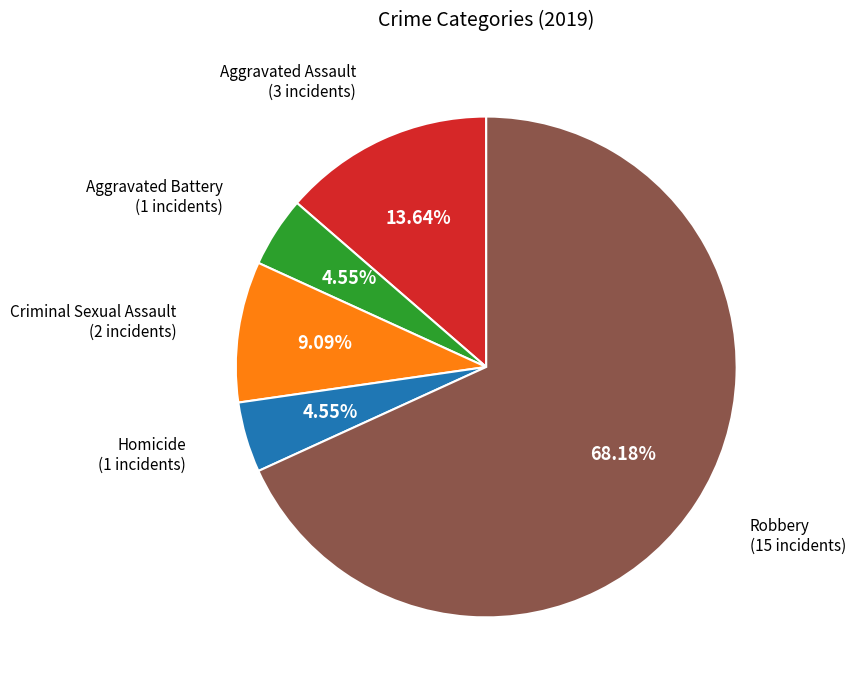

Is there any slice that represents more than half of the pie?

Yes